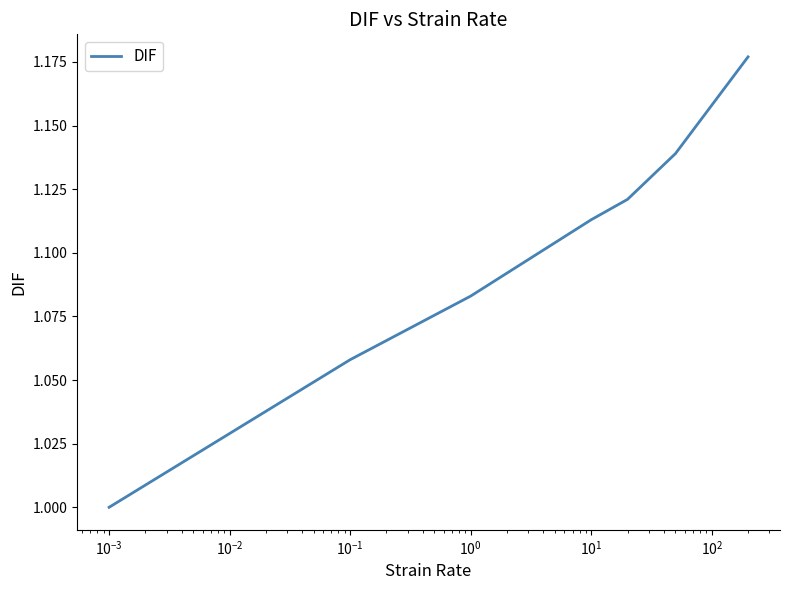

Does the chart have visible grid lines?

No